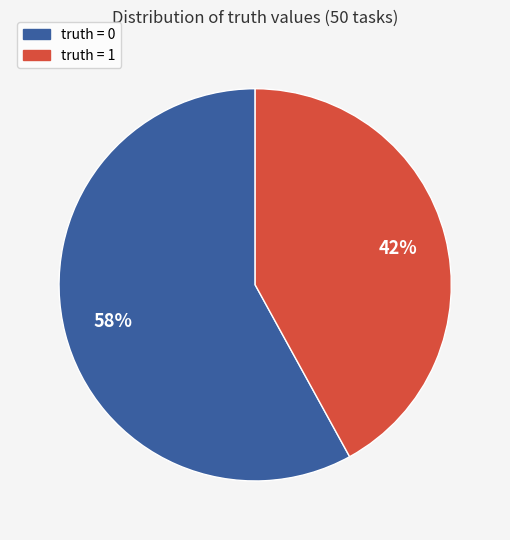

To the nearest percent, what is the average slice percentage?

50%